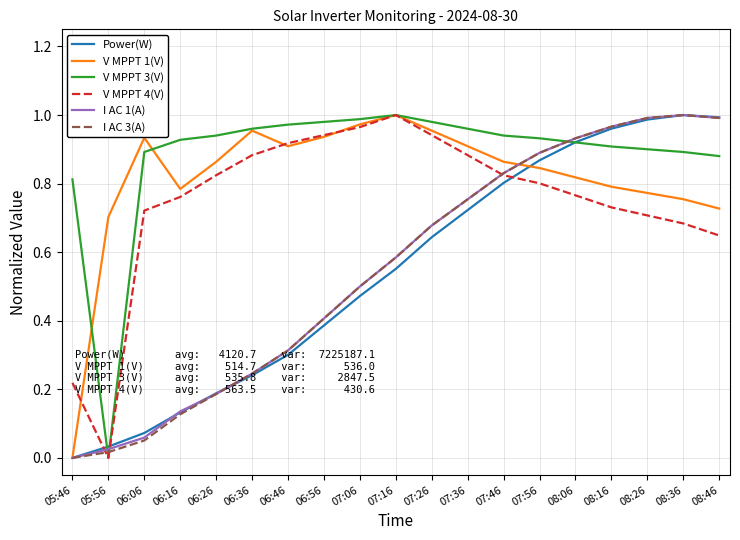

True or false: I AC 1(A) has a value of 0.2 at 07:06.

False